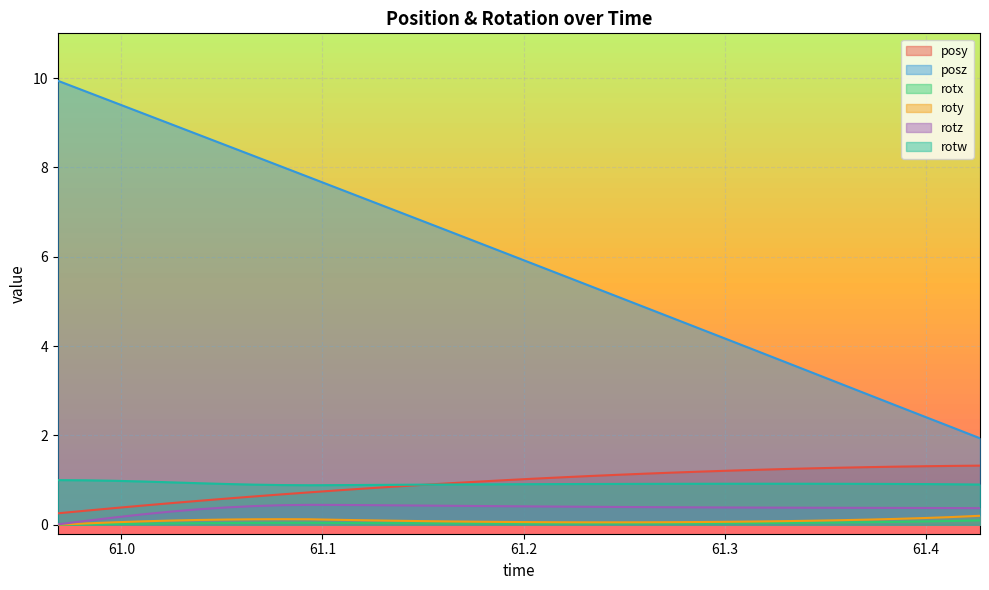

Which series has the largest total across all categories?

posz